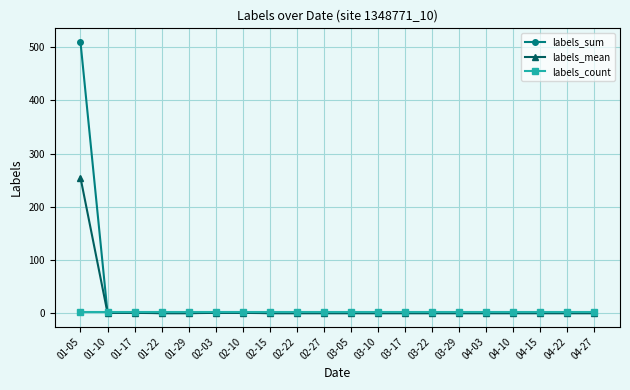

Rank the series by their maximum value, from lowest to highest.

labels_count, labels_mean, labels_sum